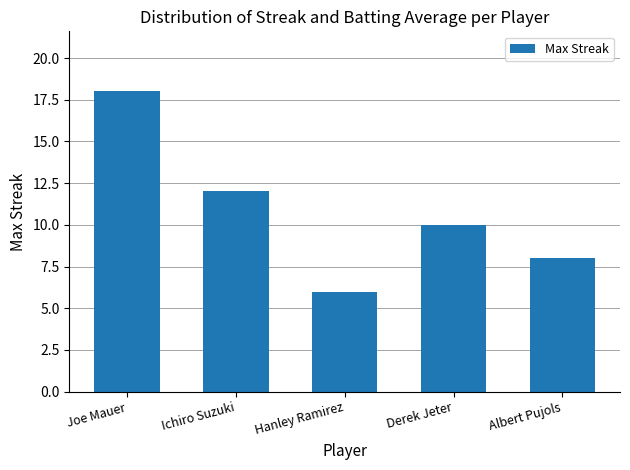

True or false: the data shows 10 at Derek Jeter.

True